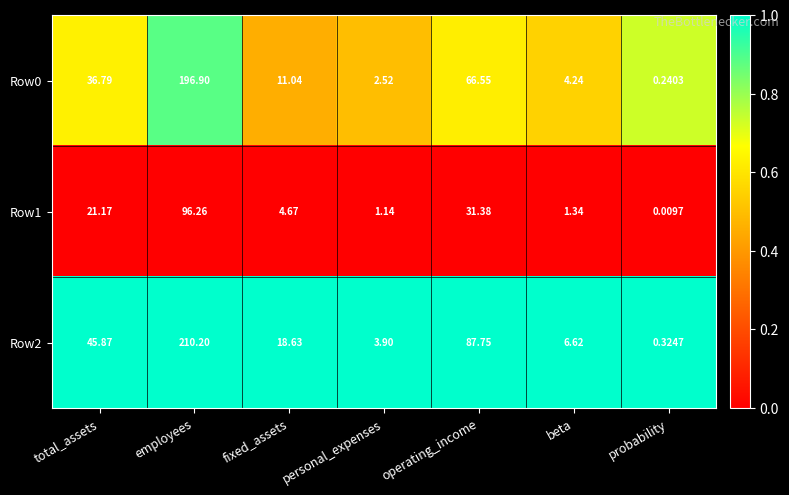

At which label does Row1 reach its peak?

employees